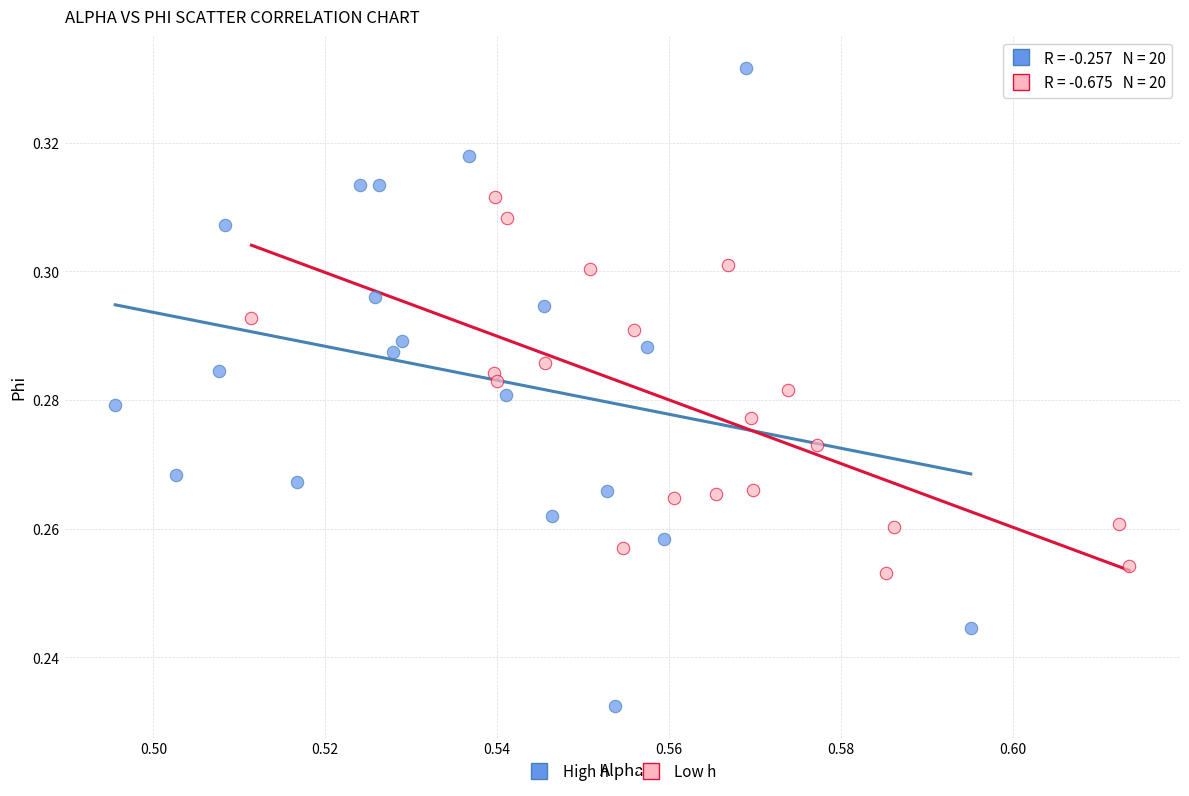

Which series has the largest Y range (max minus min)?

High h